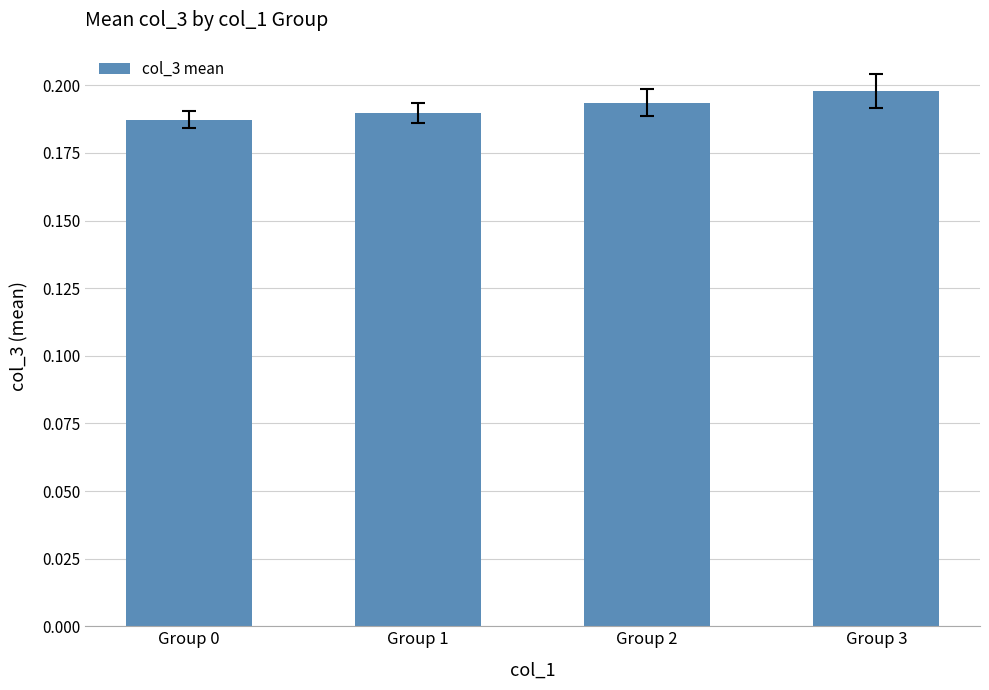

Which has a higher value, Group 0 or Group 2?

Group 2